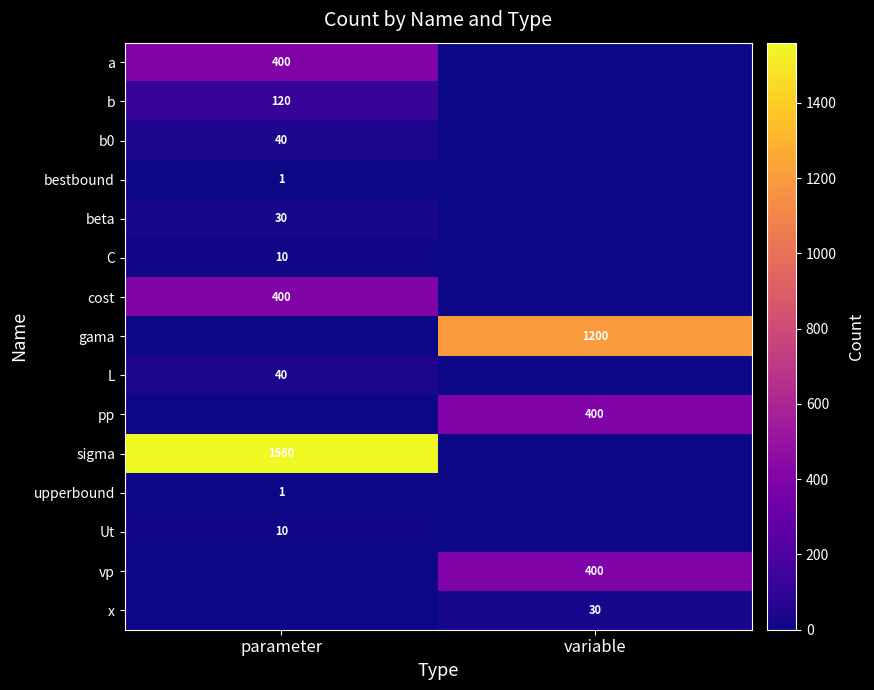

True or false: Ut has a value of 18 at parameter.

False